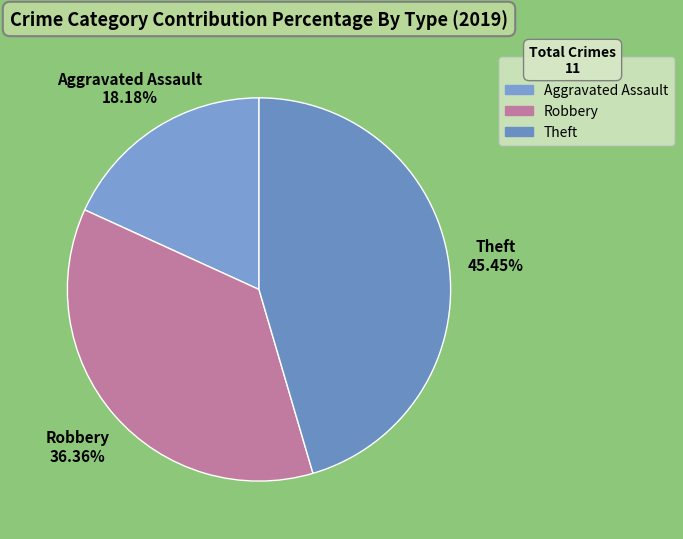

Approximately how many times larger is the value at Aggravated Assault compared to Robbery?

0.5